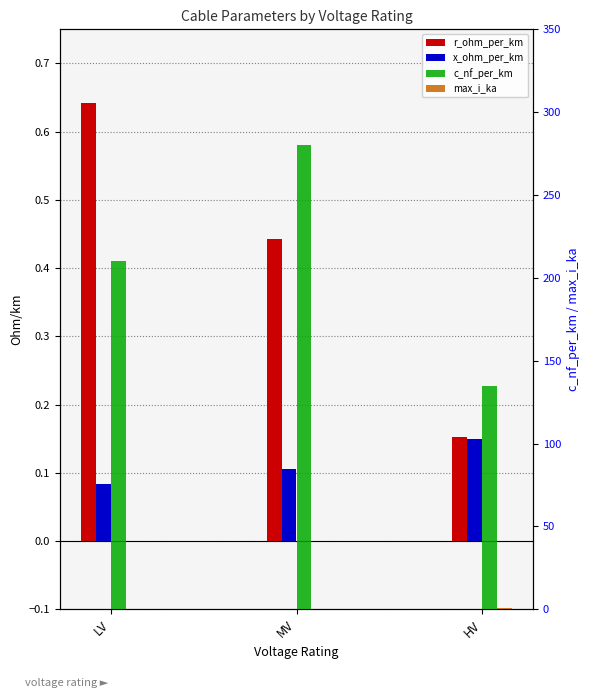

Which series has the largest total across all categories?

c_nf_per_km